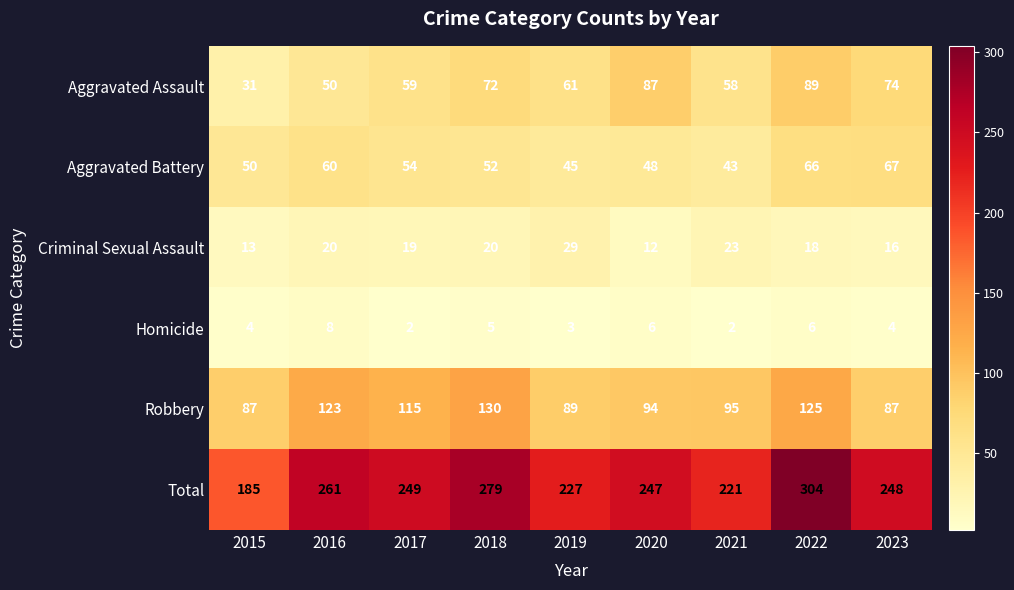

Which series has the widest spread of values?

Total